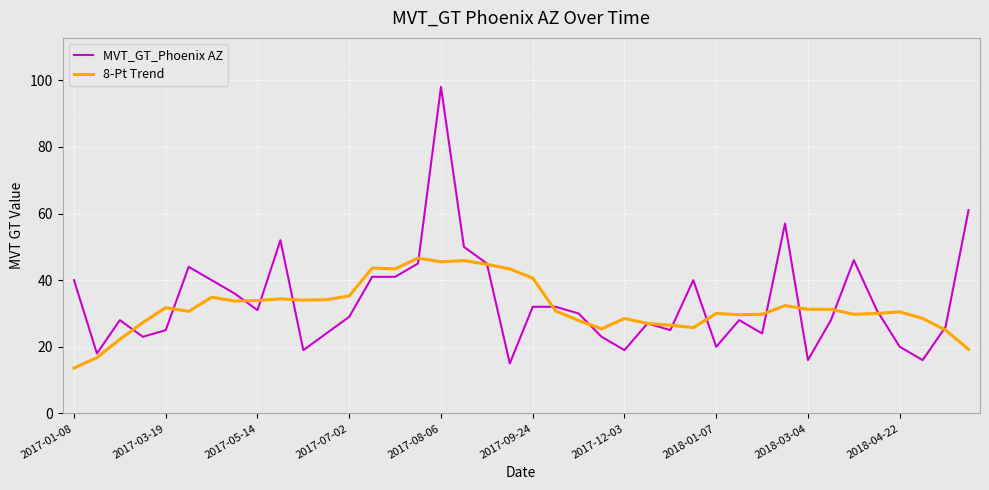

Which series has the largest range (max minus min)?

MVT_GT_Phoenix AZ